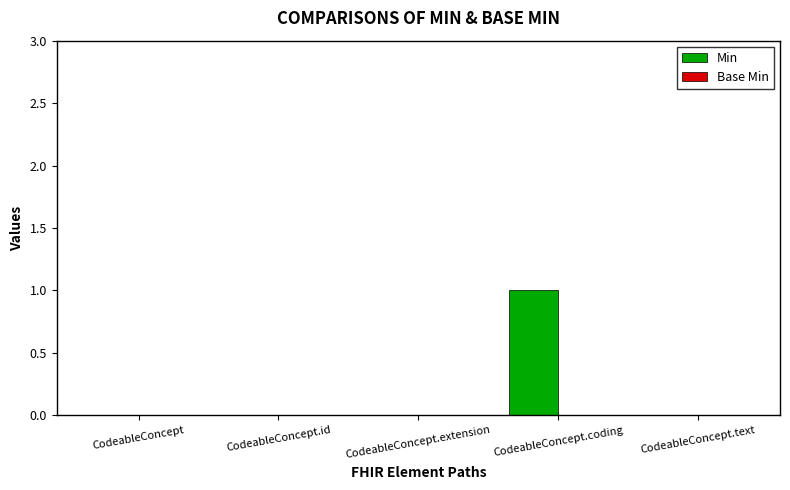

The chart shows a value of 0 at CodeableConcept. True or false?

True